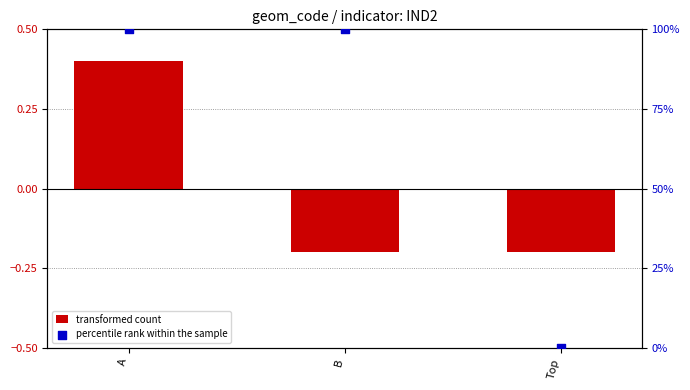

Is the value of transformed count at Top greater than the value of percentile rank within the sample at A?

No